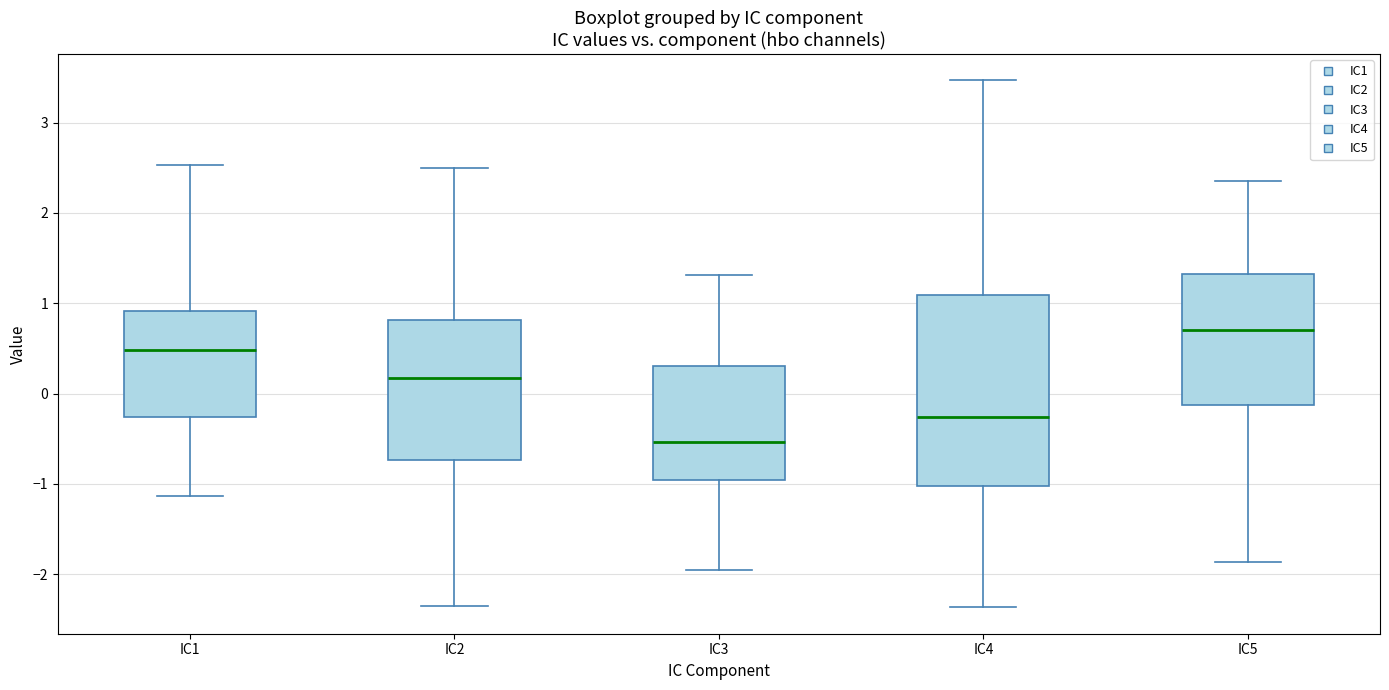

Which box's median line is the lowest?

IC3